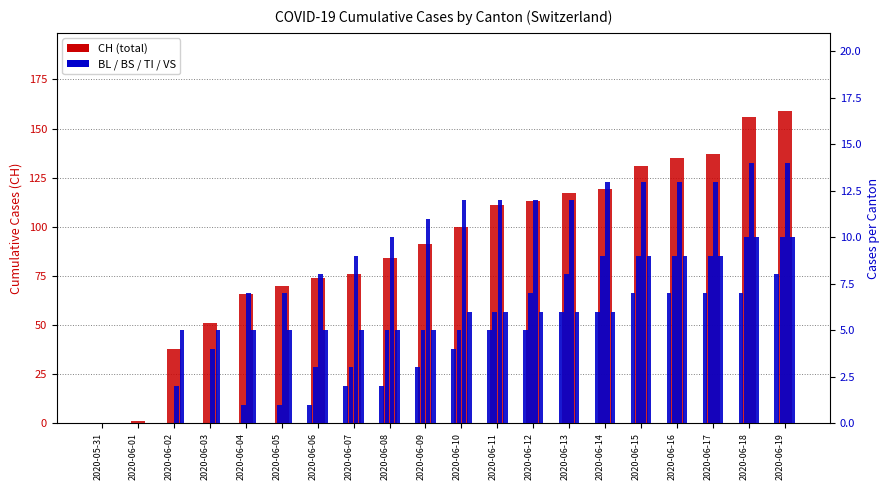

Which has a higher value, 2020-06-05 or 2020-06-08?

2020-06-08